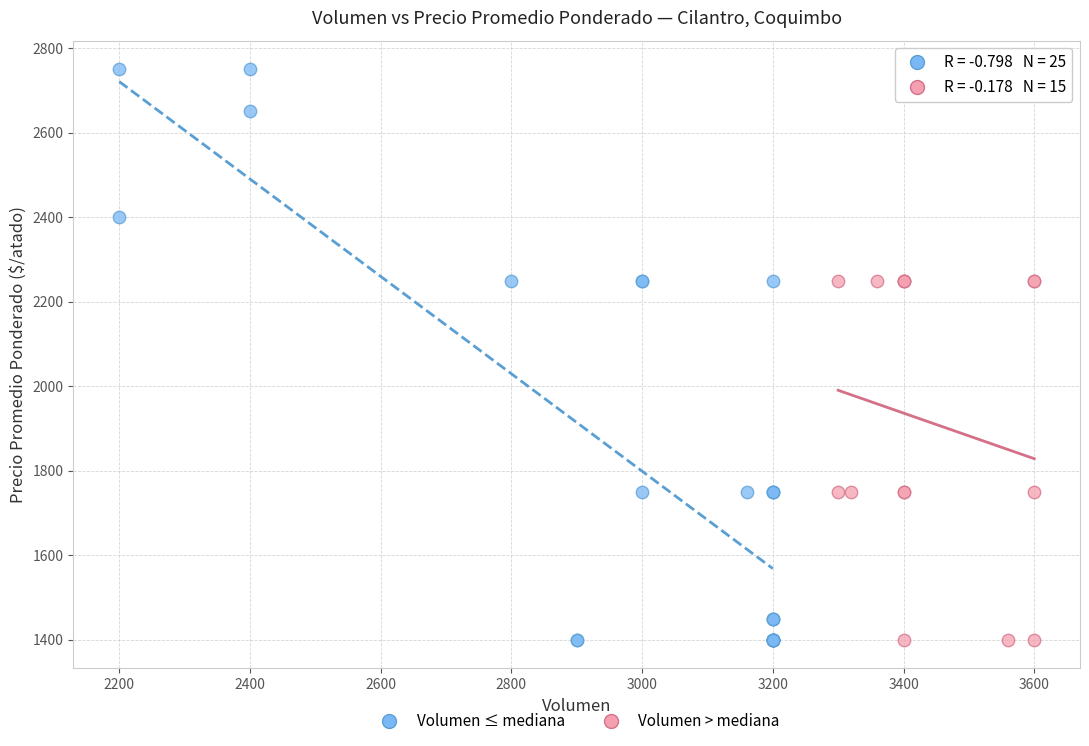

Which series has the widest spread of Y values?

Volumen ≤ mediana